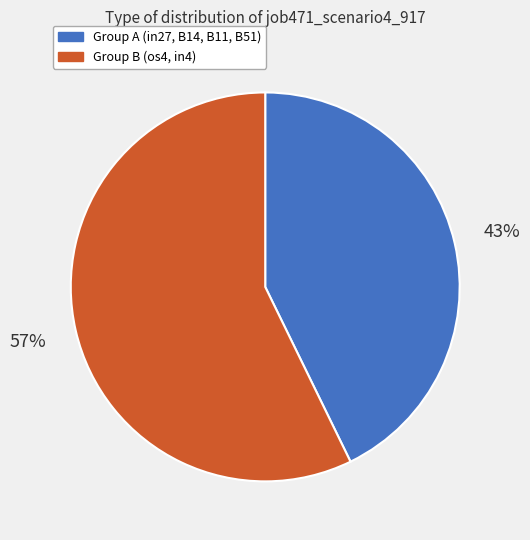

How many slices are in this pie chart?

2